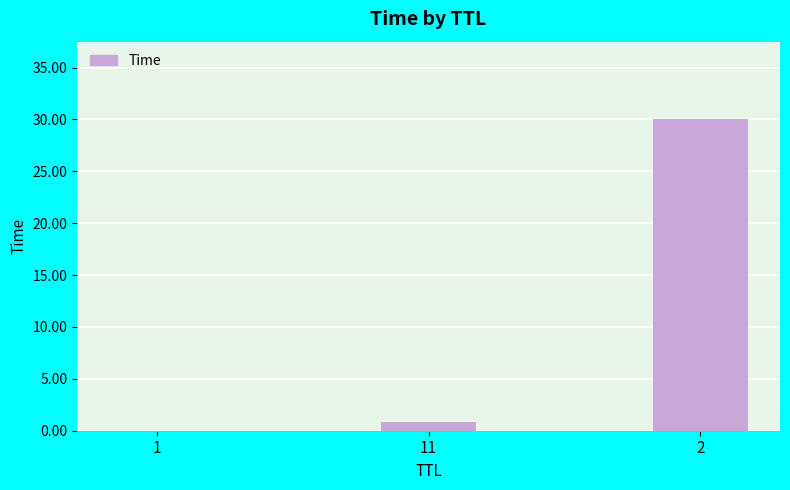

True or false: the data shows 30.0 at 2.

True